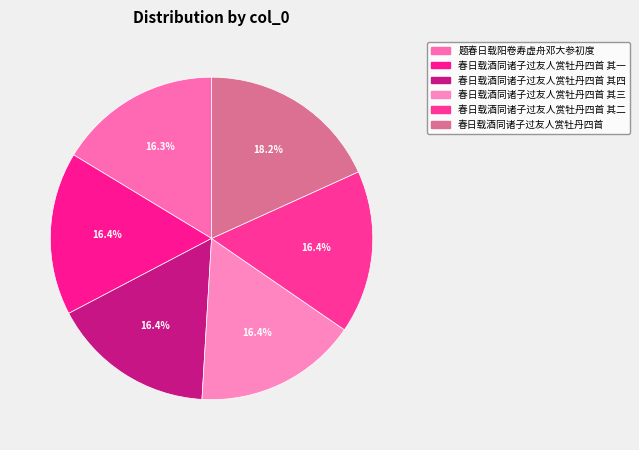

To the nearest percent, what portion does 春日载酒同诸子过友人赏牡丹四首 其二 represent?

16%